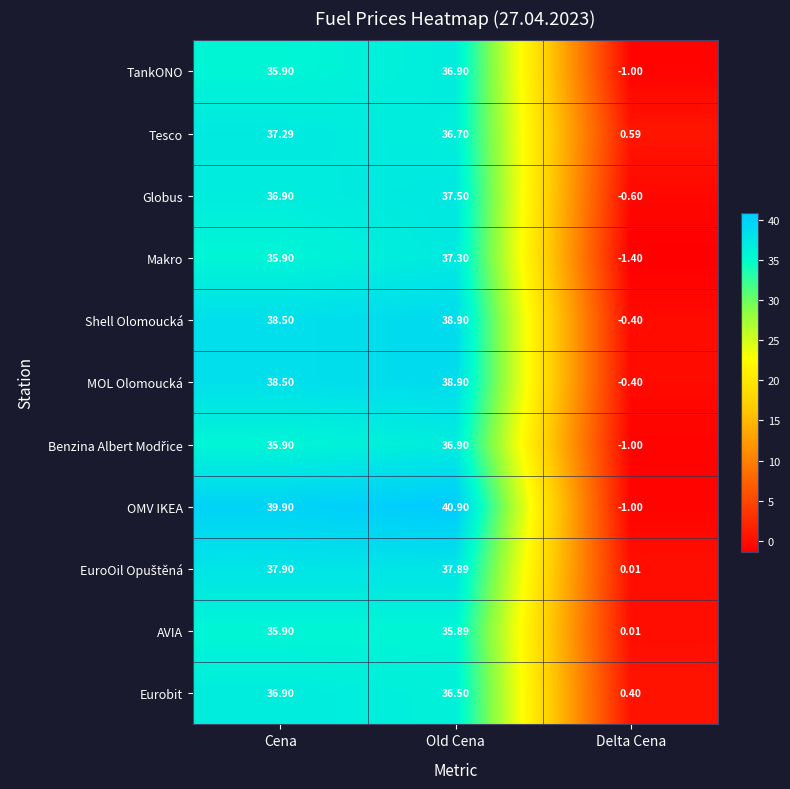

How many distinct data groups are displayed?

11